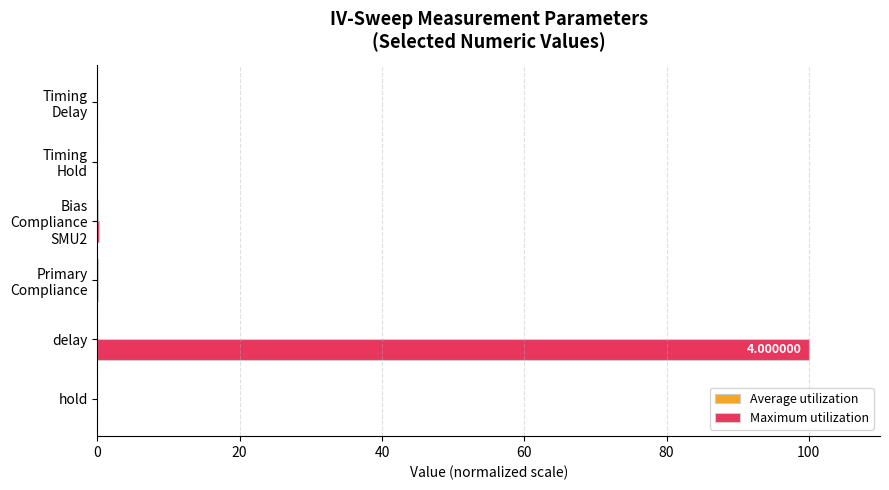

What is the sum of all Maximum utilization values?

100.3